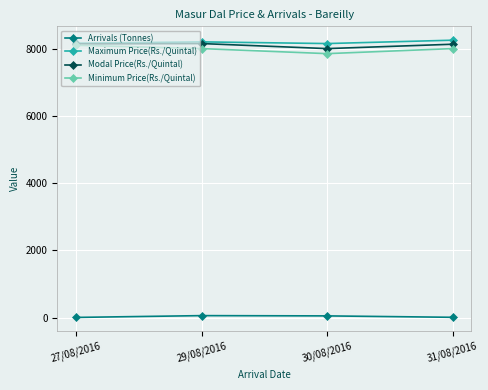

In Arrivals (Tonnes), how many points are higher than both neighbors (excluding endpoints)?

1